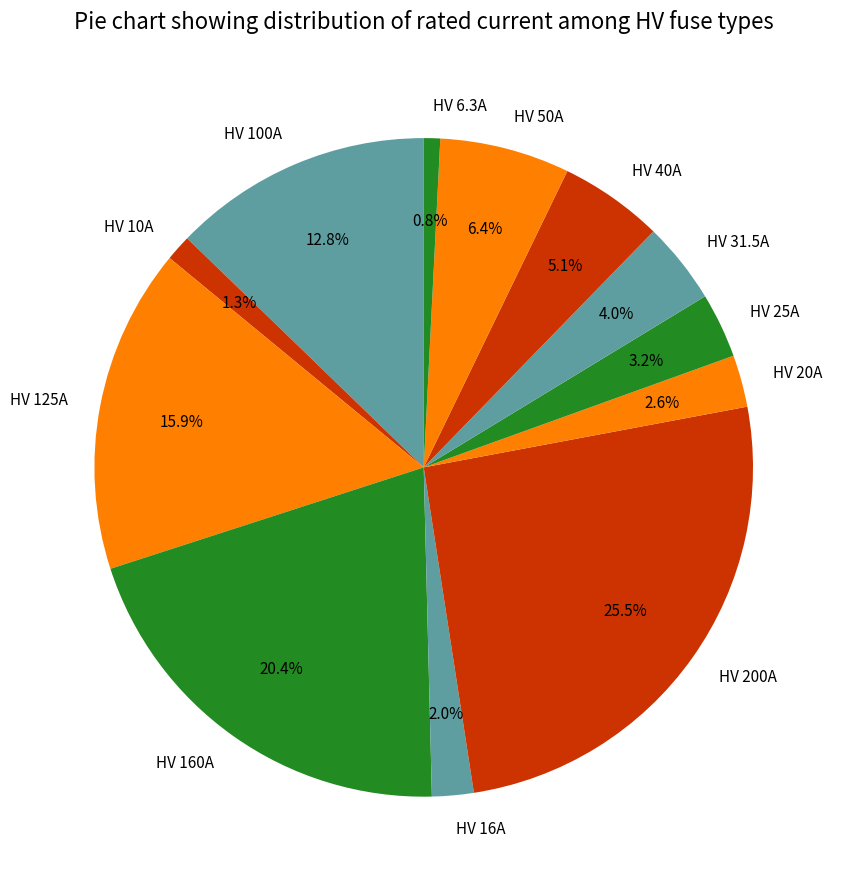

Does HV 10A represent more than half of the total?

No